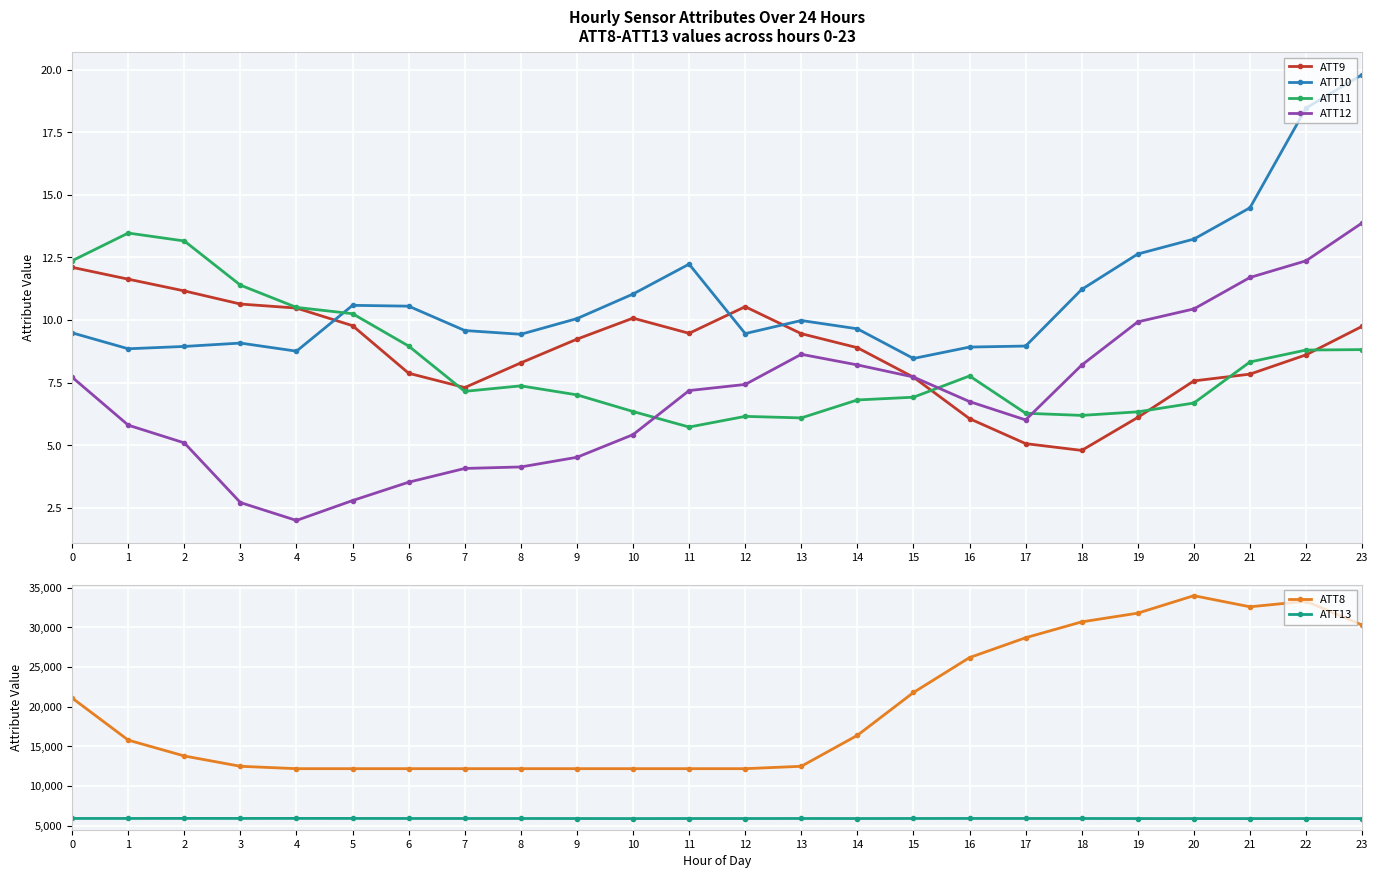

Does the chart display data point markers on the line(s)?

Yes